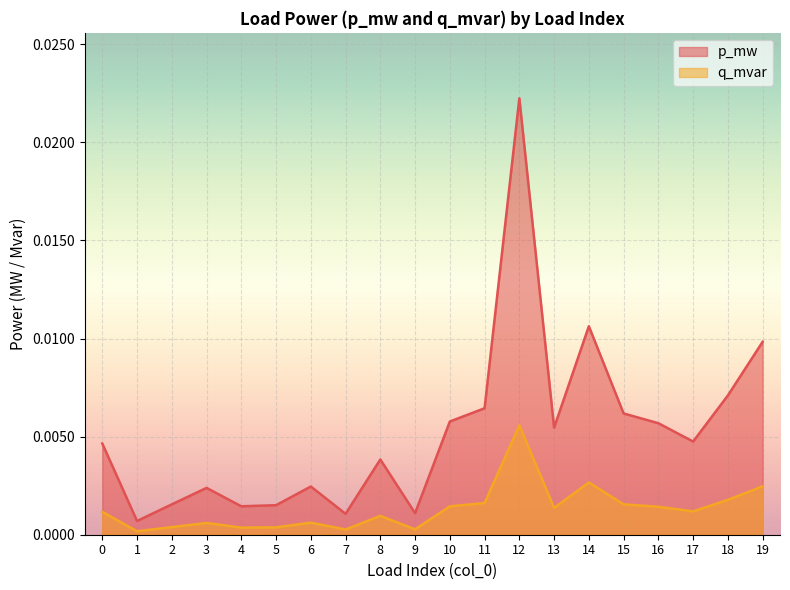

Does the chart display data point markers on the line(s)?

No